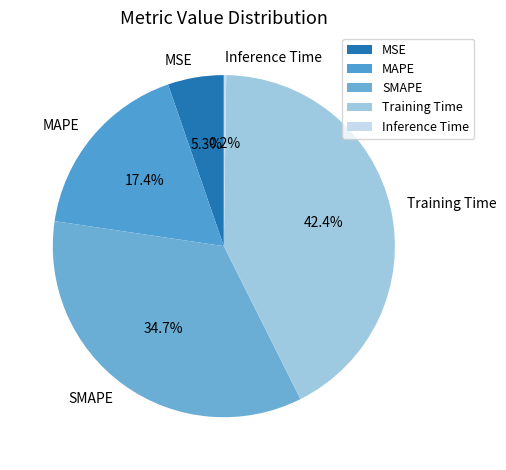

To the nearest percent, what portion does MAPE represent?

17%